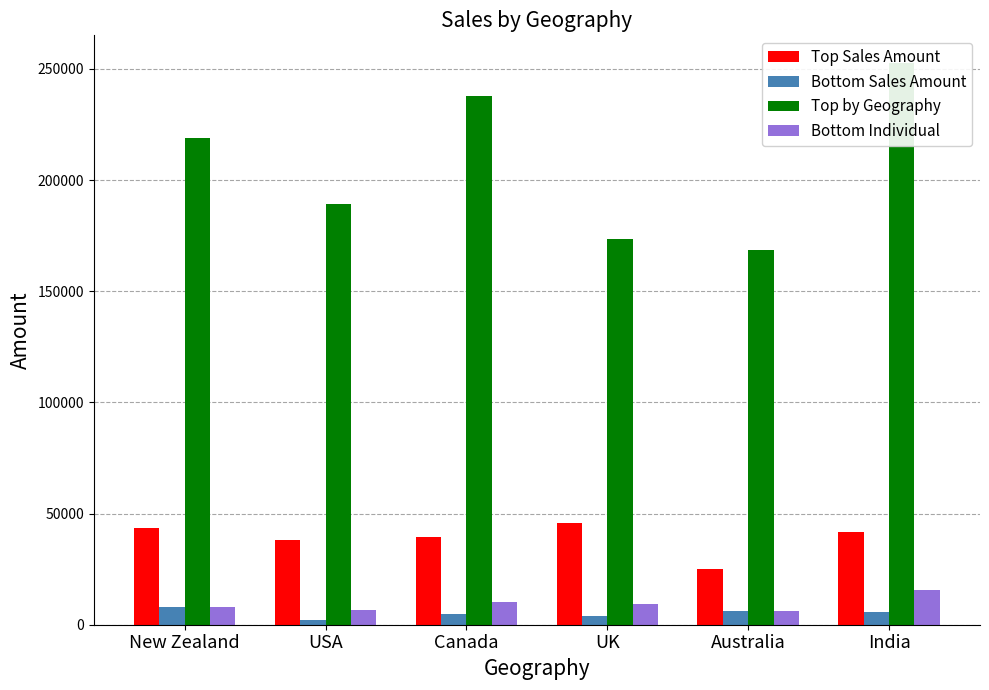

How many data points does each series have?

6